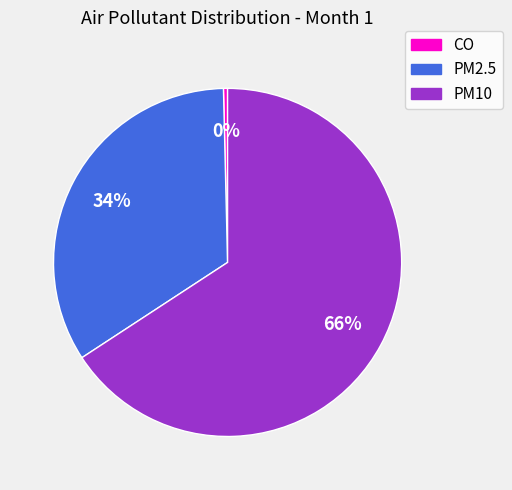

Which category has the smallest portion of the pie?

CO